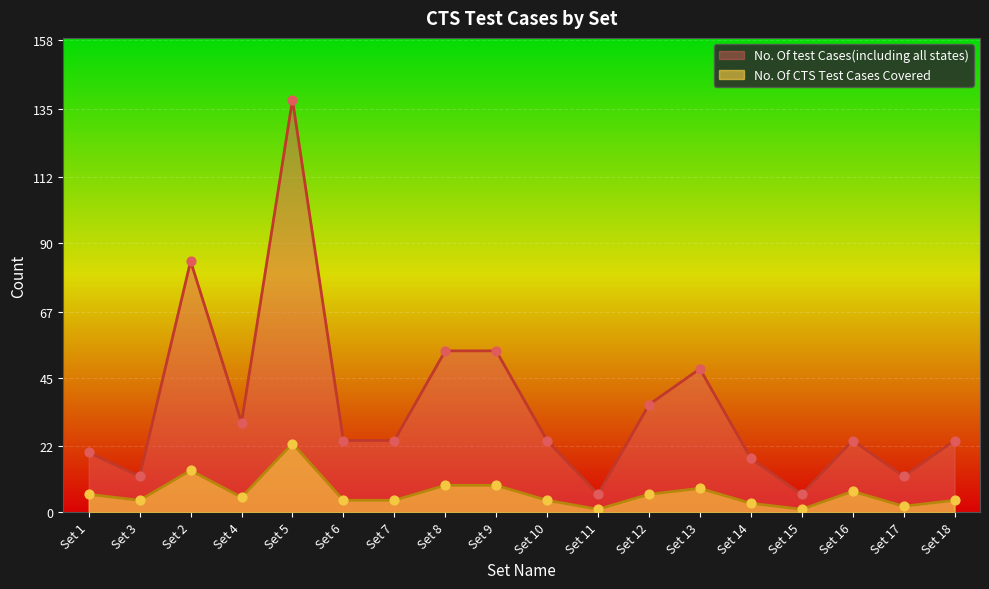

Which series reaches the maximum Y coordinate?

No. Of test Cases(including all states)